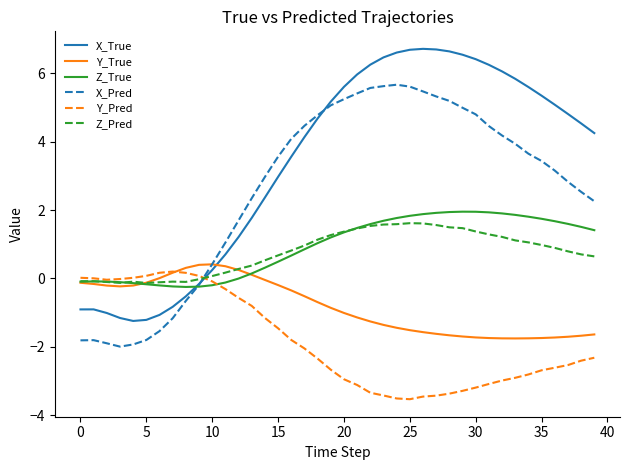

Is this an area chart (filled region under the line)?

No